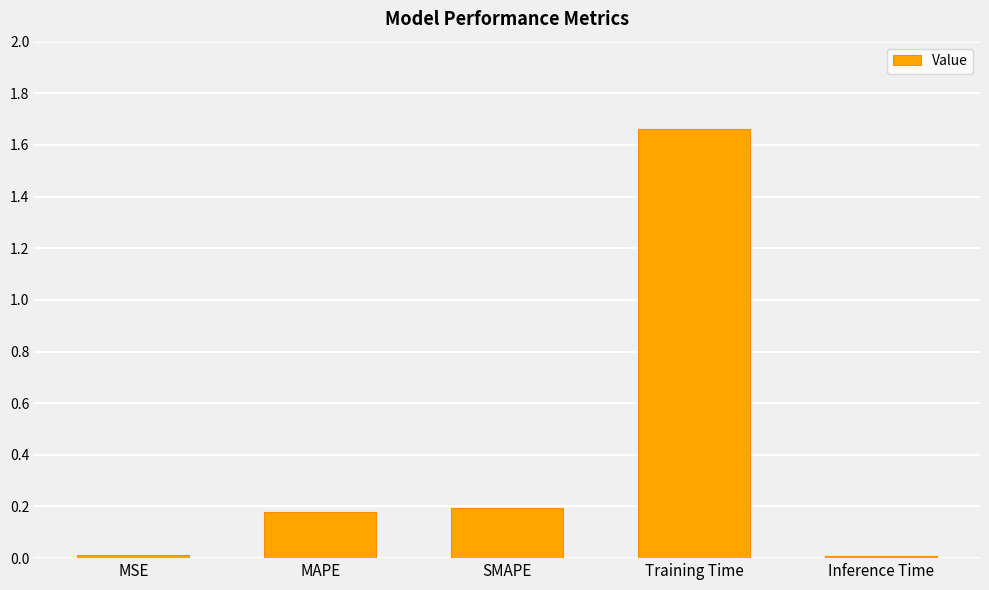

Between Training Time and MAPE, which is larger?

Training Time